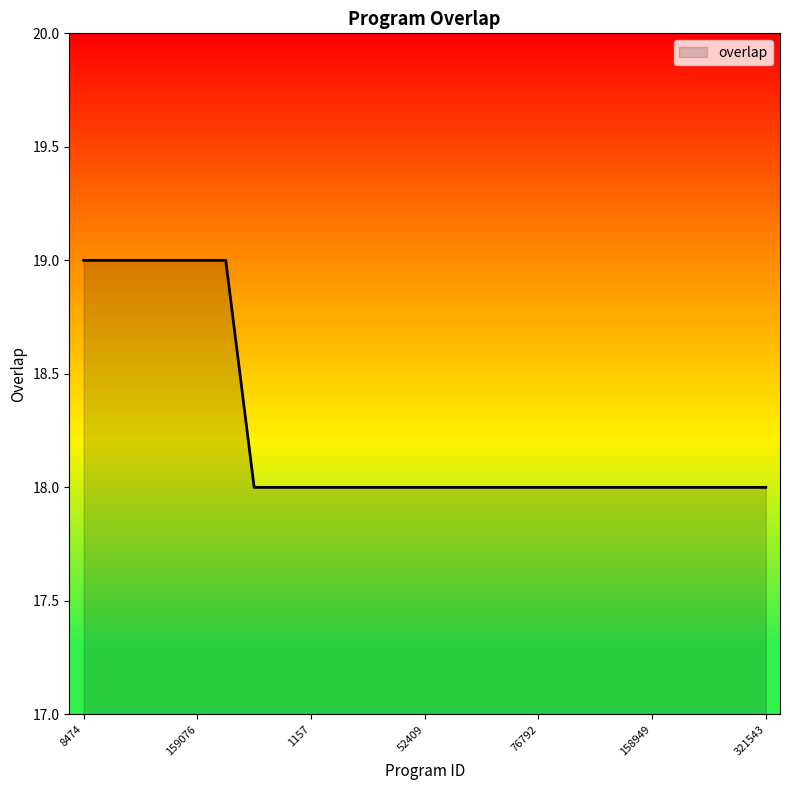

What is the maximum value shown in the chart?

19